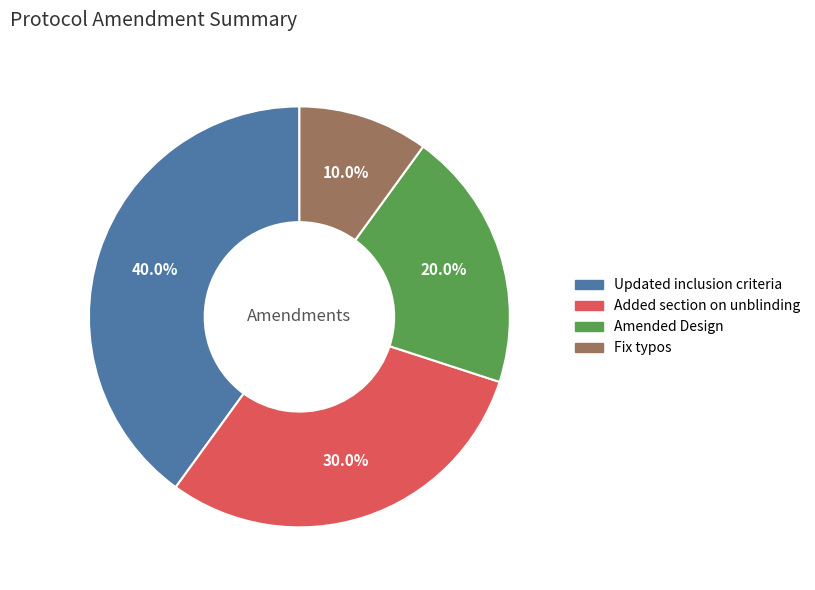

Rank the categories by value from lowest to highest.

Fix typos, Amended Design, Added section on unblinding, Updated inclusion criteria